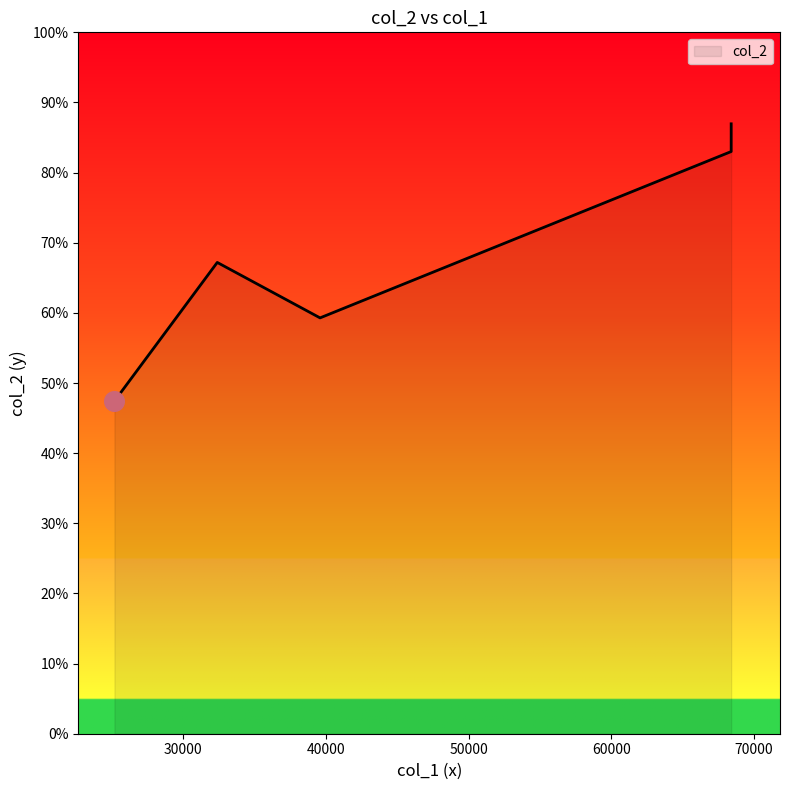

Which has a higher value, 39600 or 25200?

39600